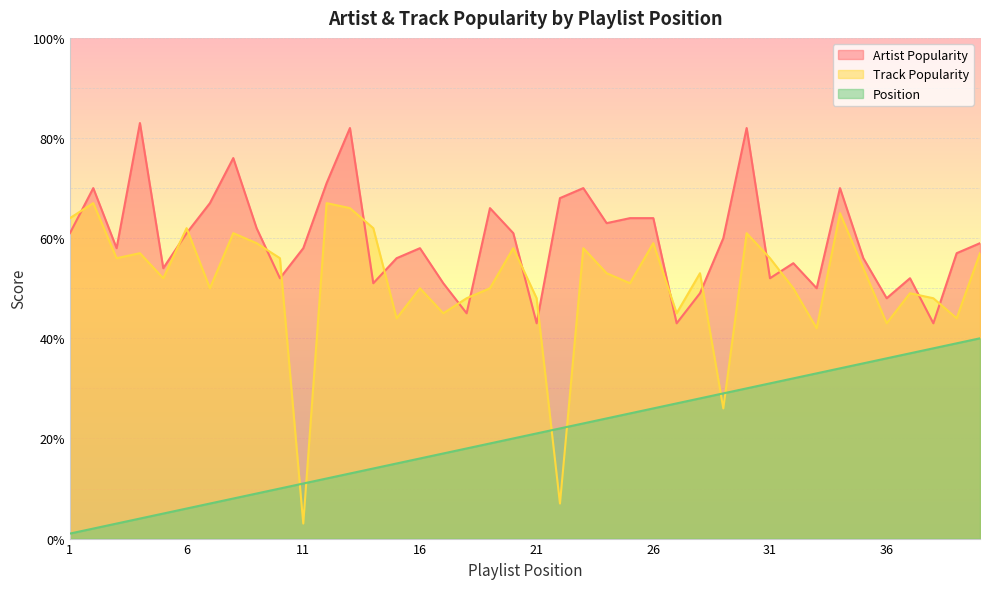

At which label does Track Popularity first exceed 53?

1